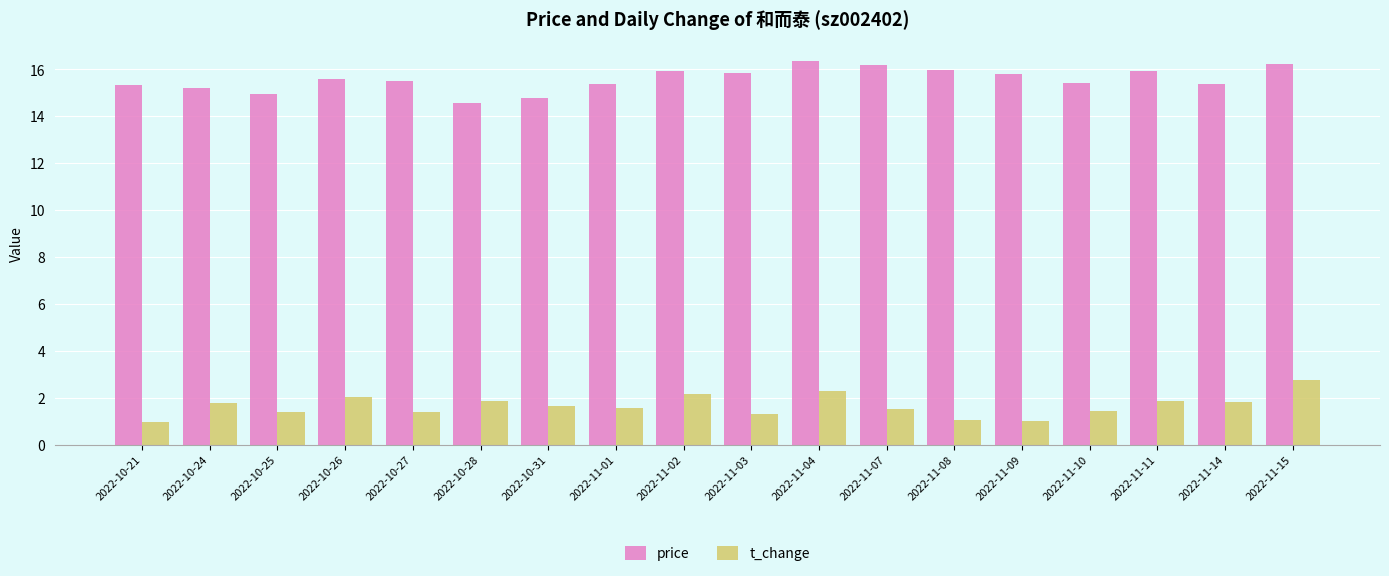

Count the number of categories in the chart.

18